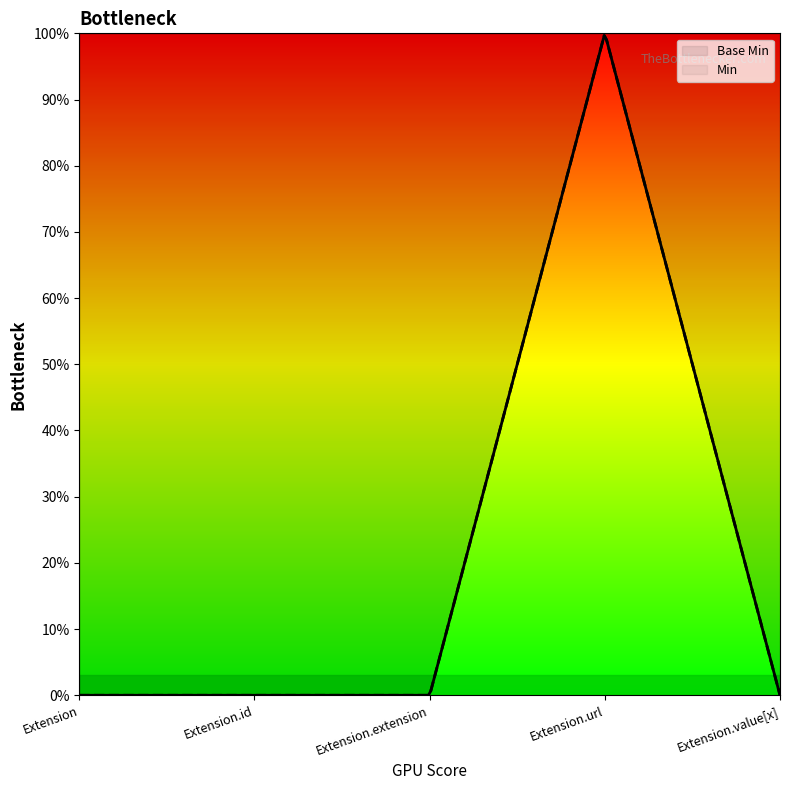

What is the value of the Base Min point at the 4th from the left?

1